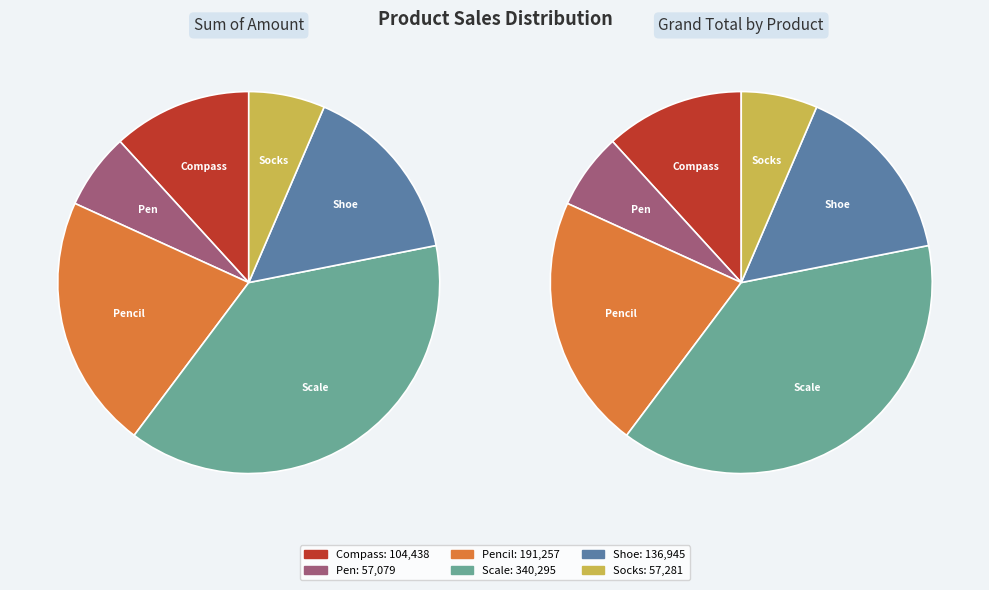

Rank the categories by value from highest to lowest.

Scale, Pencil, Shoe, Compass, Socks, Pen